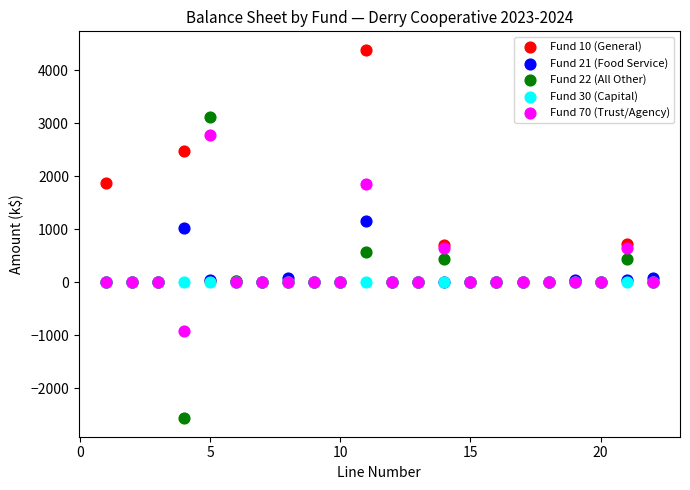

What are all the series names shown in the legend?

Fund 10 (General), Fund 21 (Food Service), Fund 22 (All Other), Fund 30 (Capital), Fund 70 (Trust/Agency)